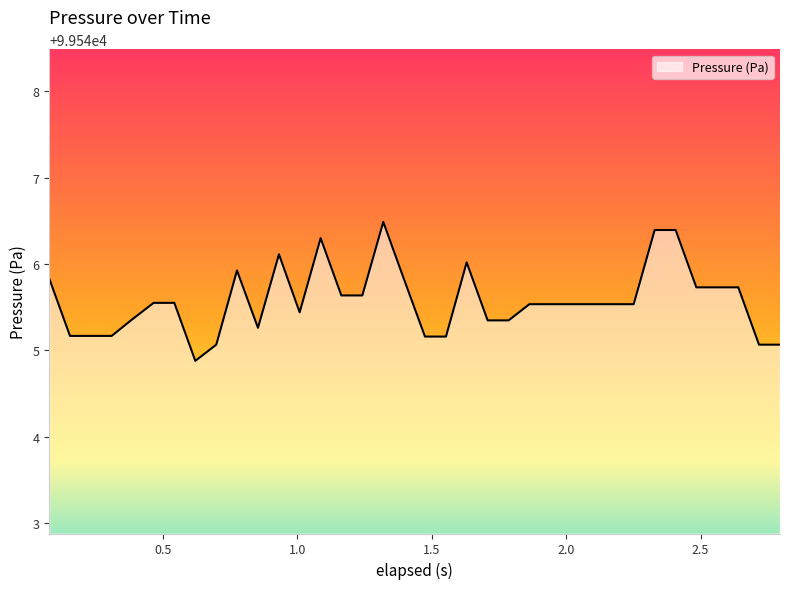

What is the minimum value shown in the chart?

99544.9